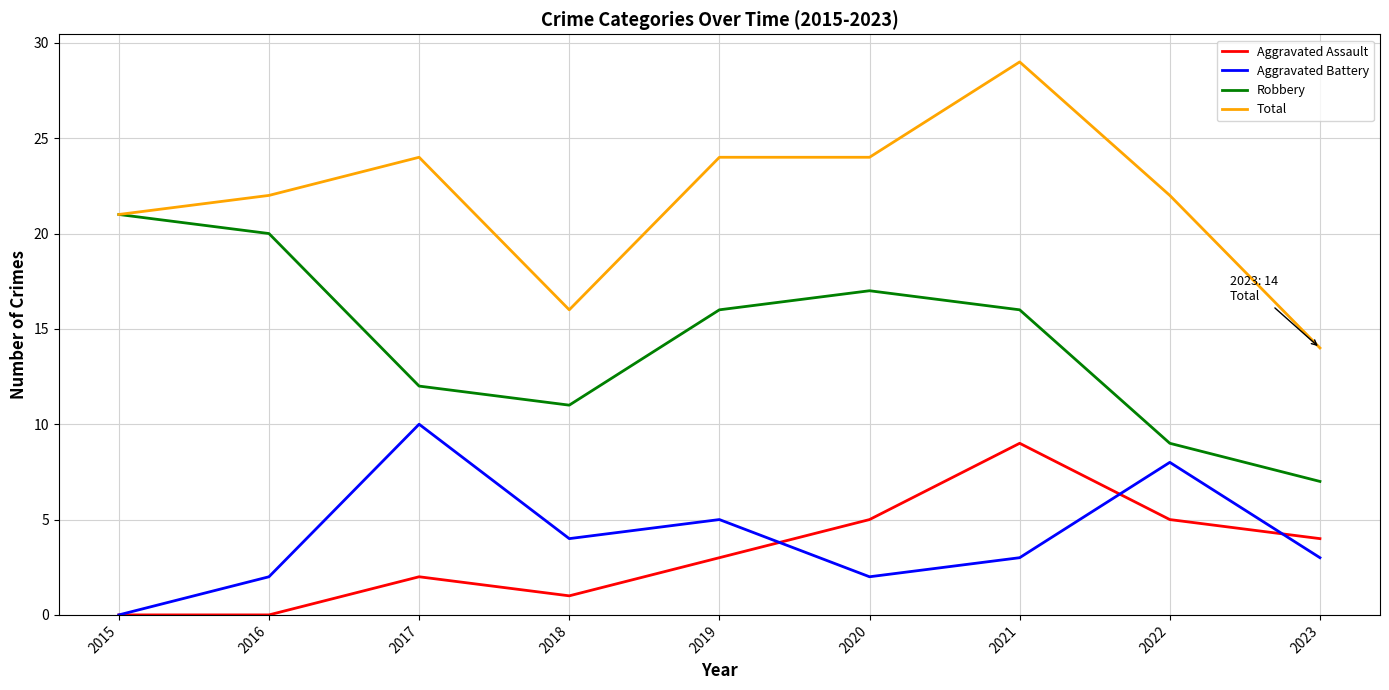

Which series has the largest range (max minus min)?

Total